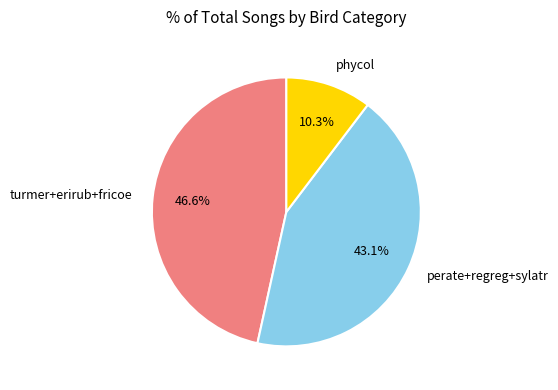

Rank the categories by value from highest to lowest.

turmer+erirub+fricoe, perate+regreg+sylatr, phycol